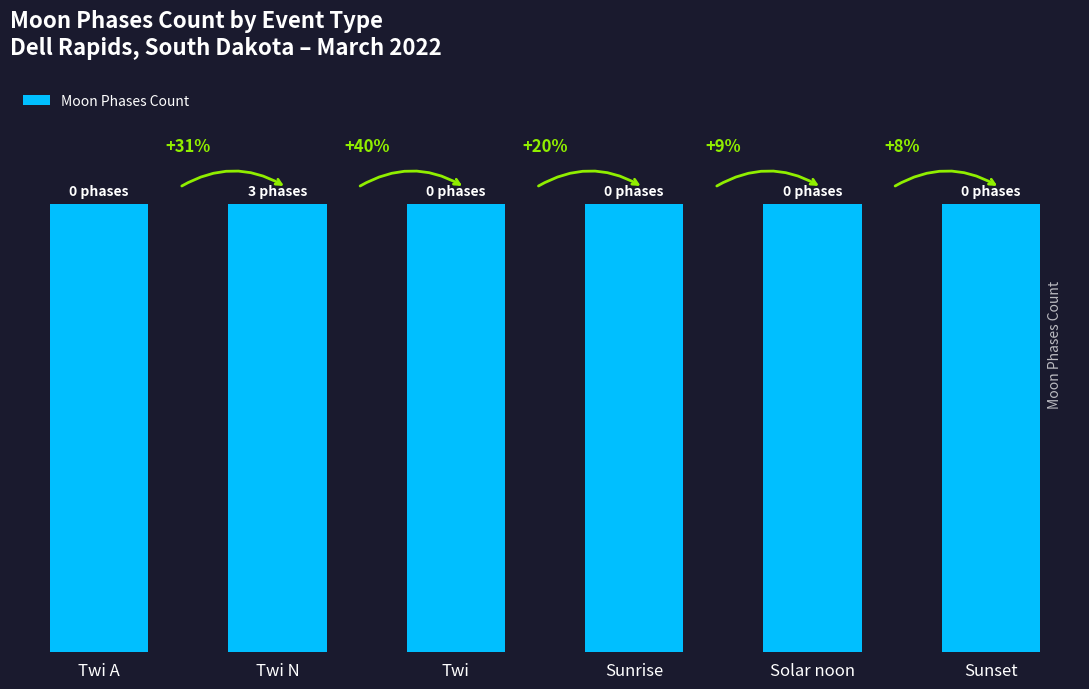

Rank the categories by value from highest to lowest.

Twi N, Twi A, Twi, Sunrise, Solar noon, Sunset